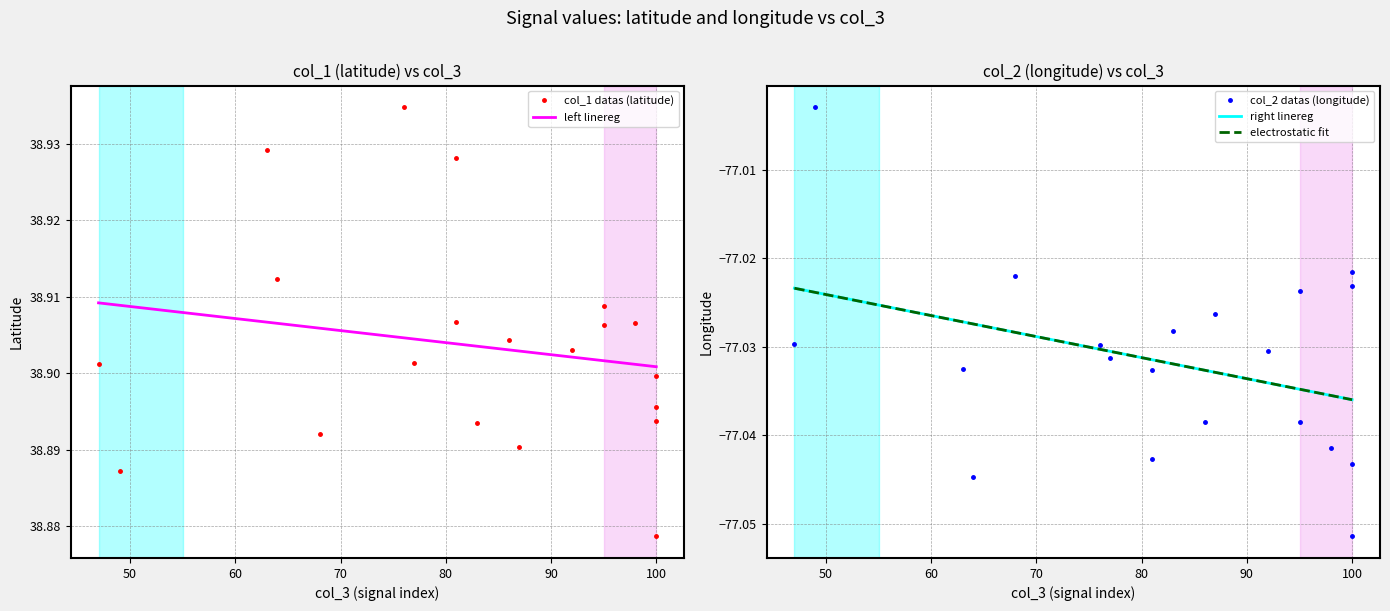

What is the sum of all col_2 (longitude) values?

-1540.6